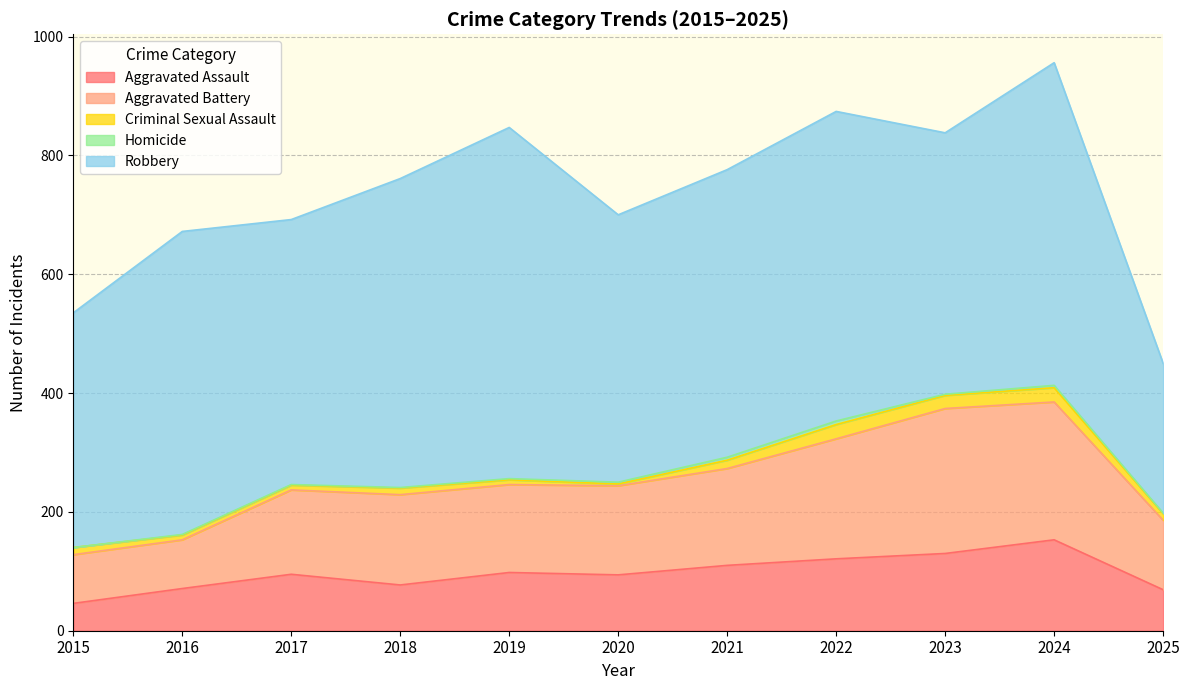

Which category has the highest value in the Criminal Sexual Assault series?

2022